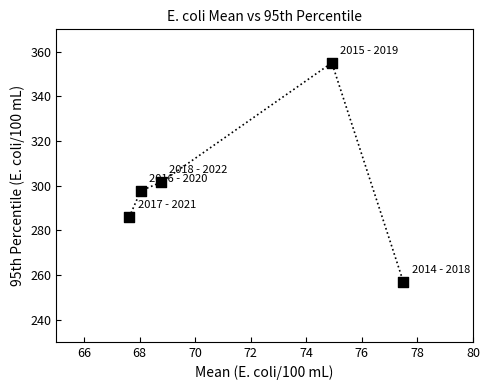

What Y value in the scatter plot is closest to 305?

301.5